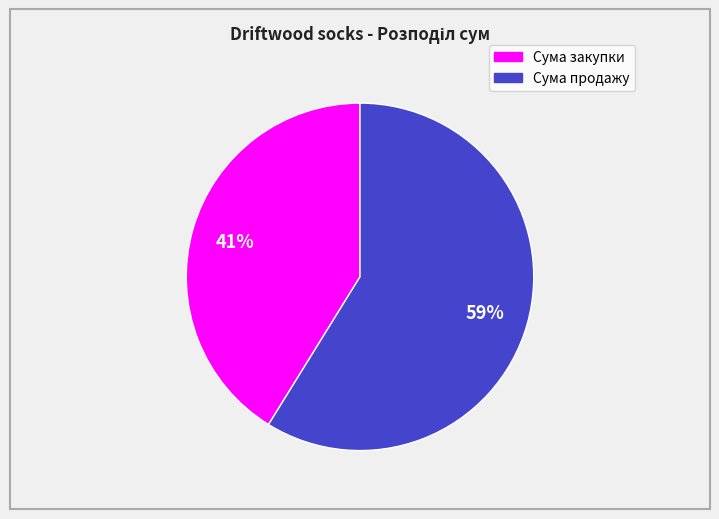

Is there any slice that represents more than half of the pie?

Yes